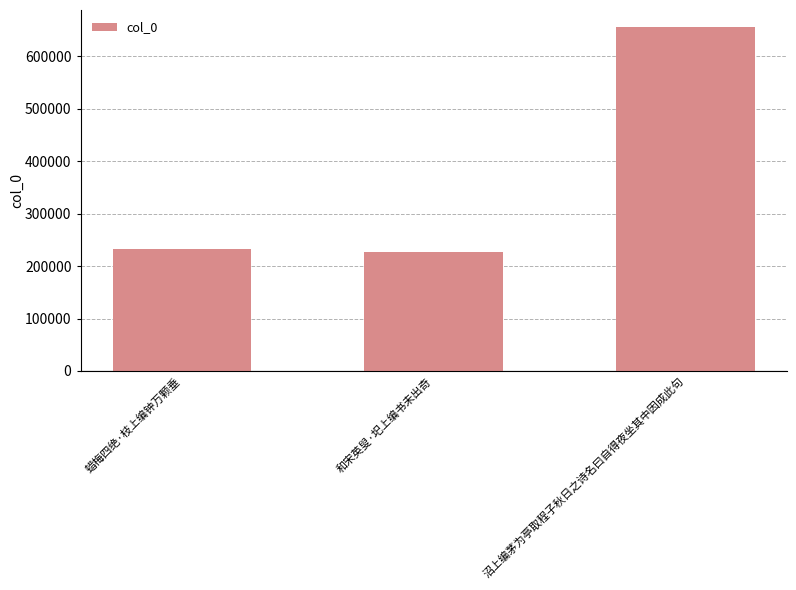

The value at 沼上编茅为亭取程子秋日之诗名曰自得夜坐其中因成此句 is 655892. True or false?

True